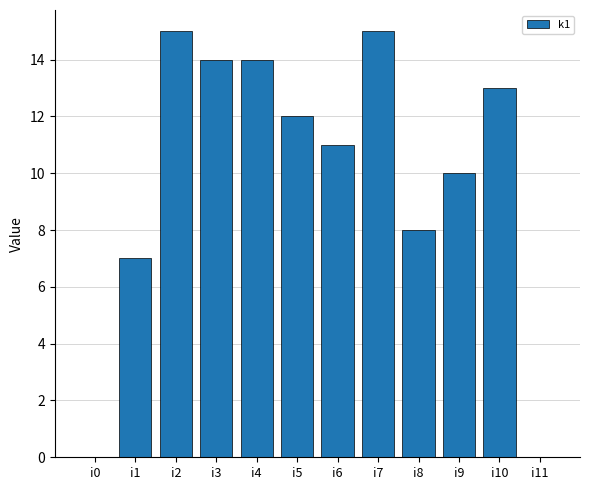

The value at i6 is 17. True or false?

False